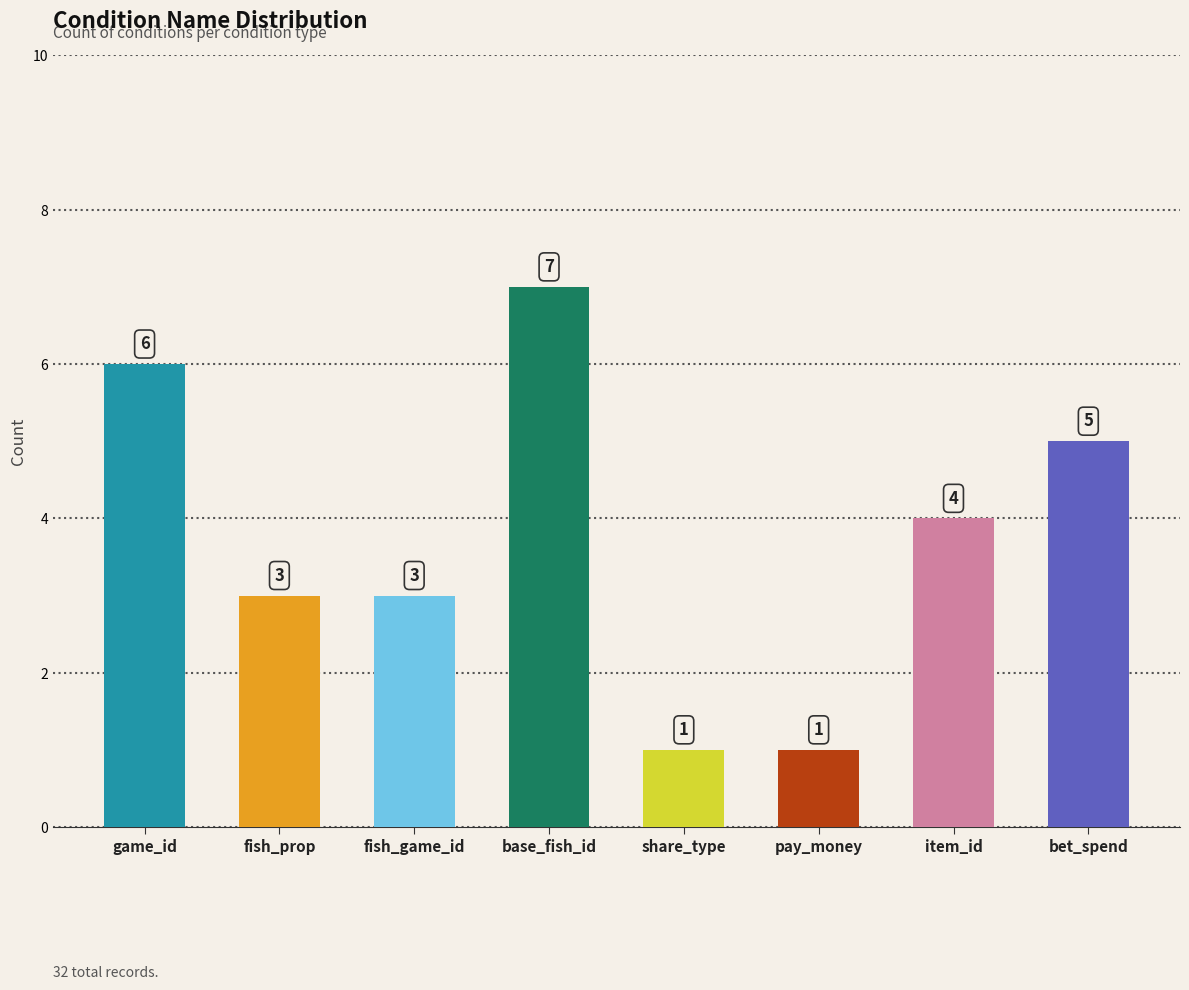

The chart shows a value of 10 at base_fish_id. True or false?

False